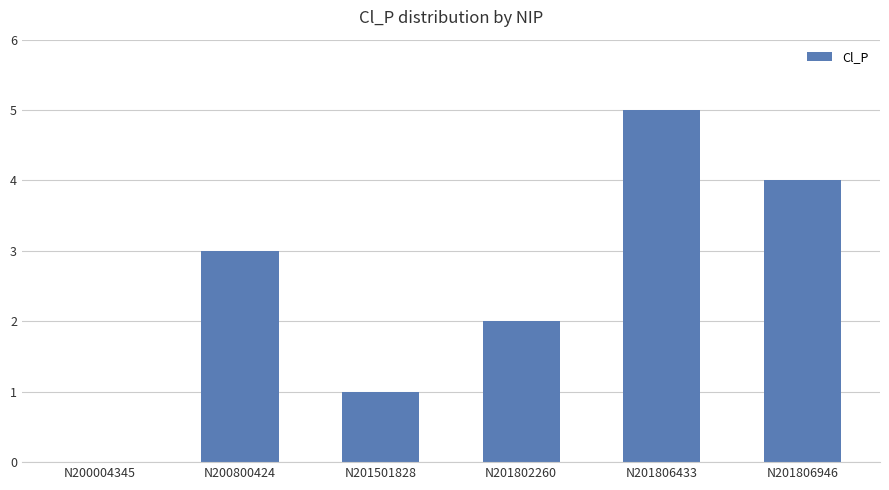

What is the sum of the values at N201501828 and N201802260?

3